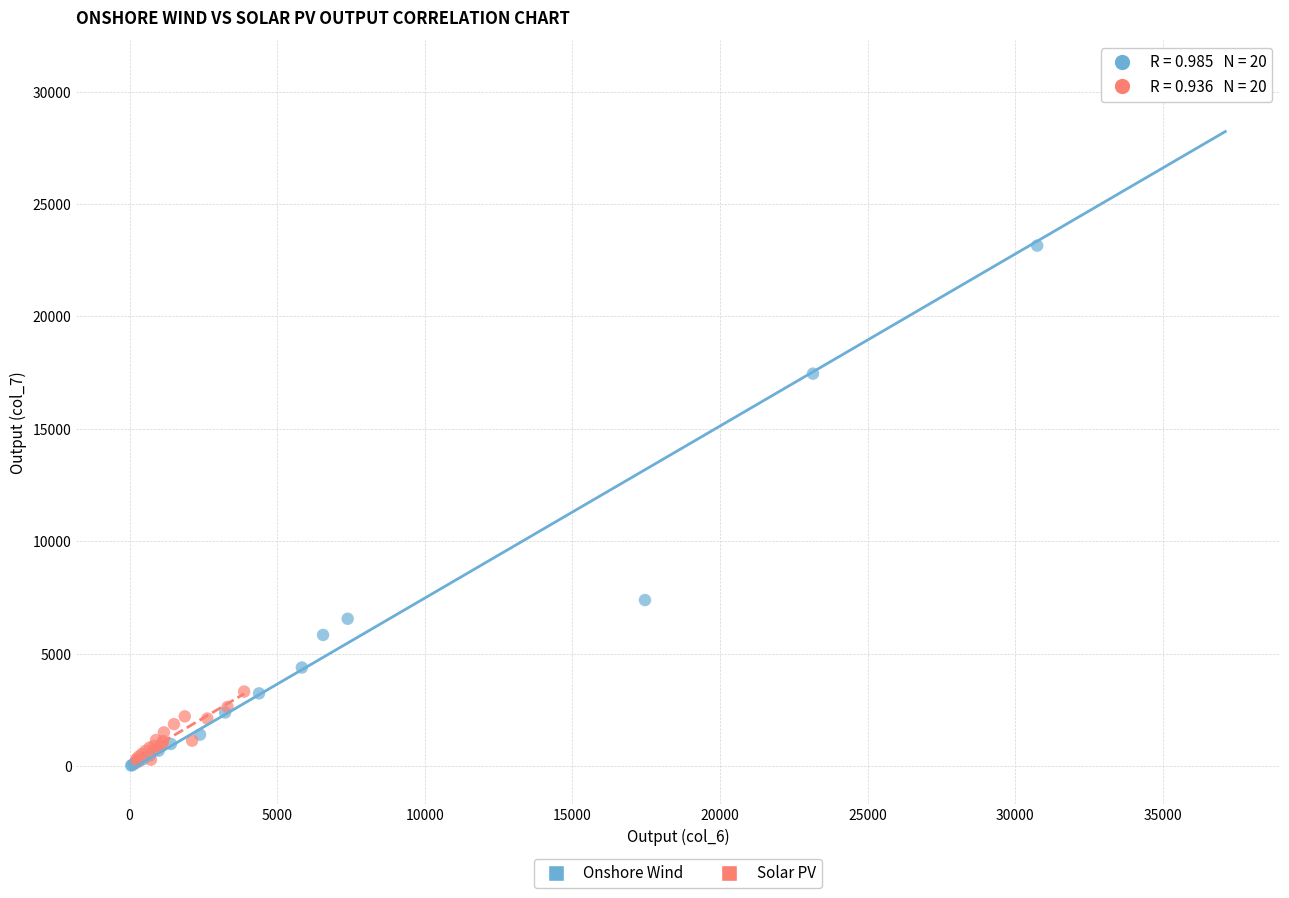

Which series has the widest spread of Y values?

Onshore Wind